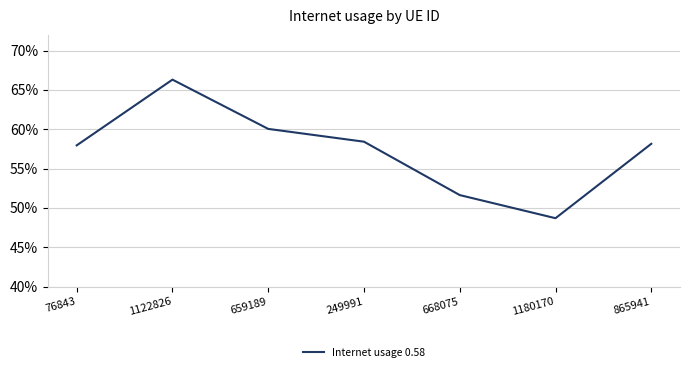

The value at 249991 is 0.6. True or false?

True